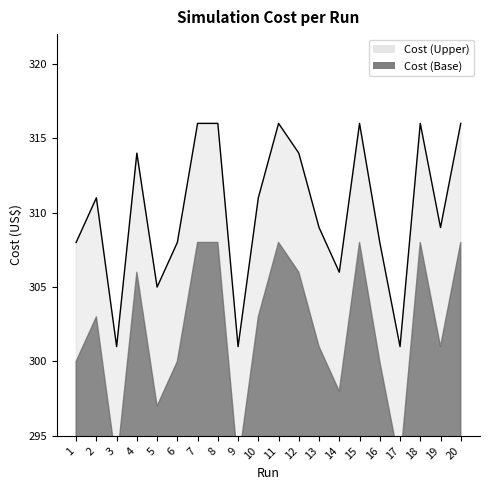

Where is the first local maximum?

2